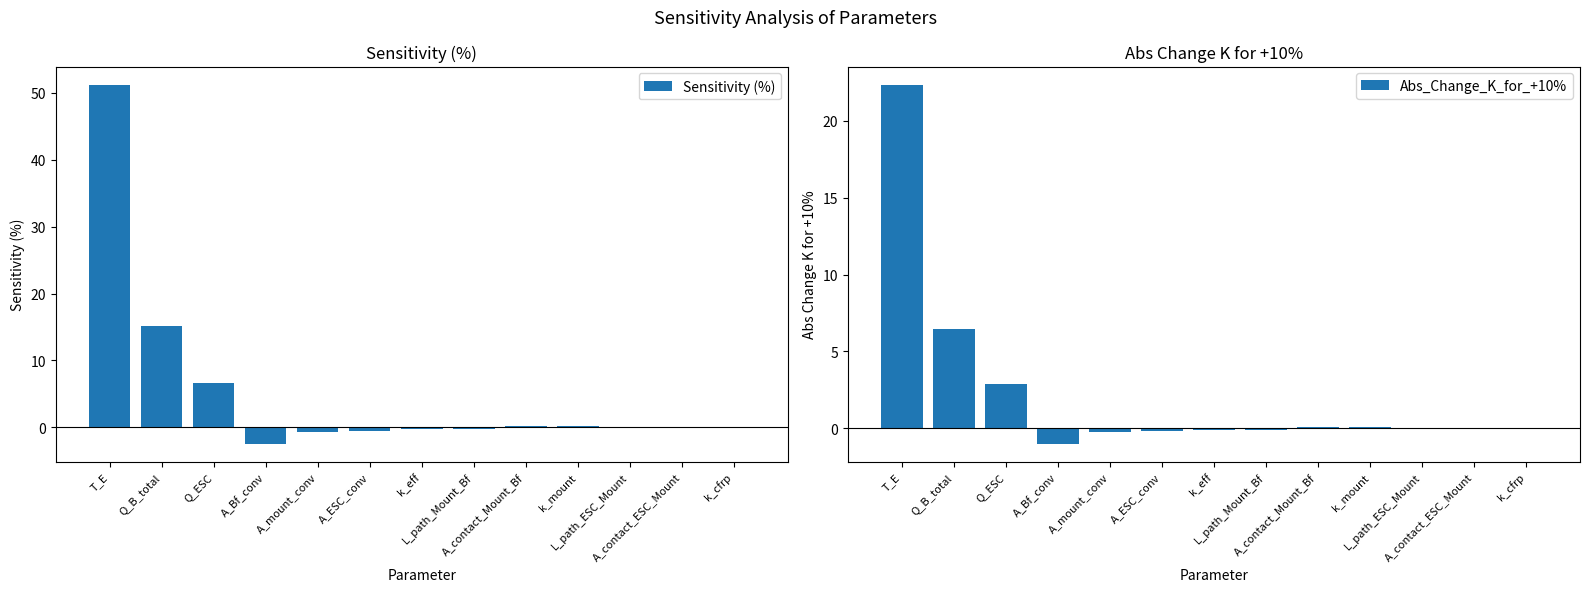

What is the minimum value shown in the chart?

-2.4